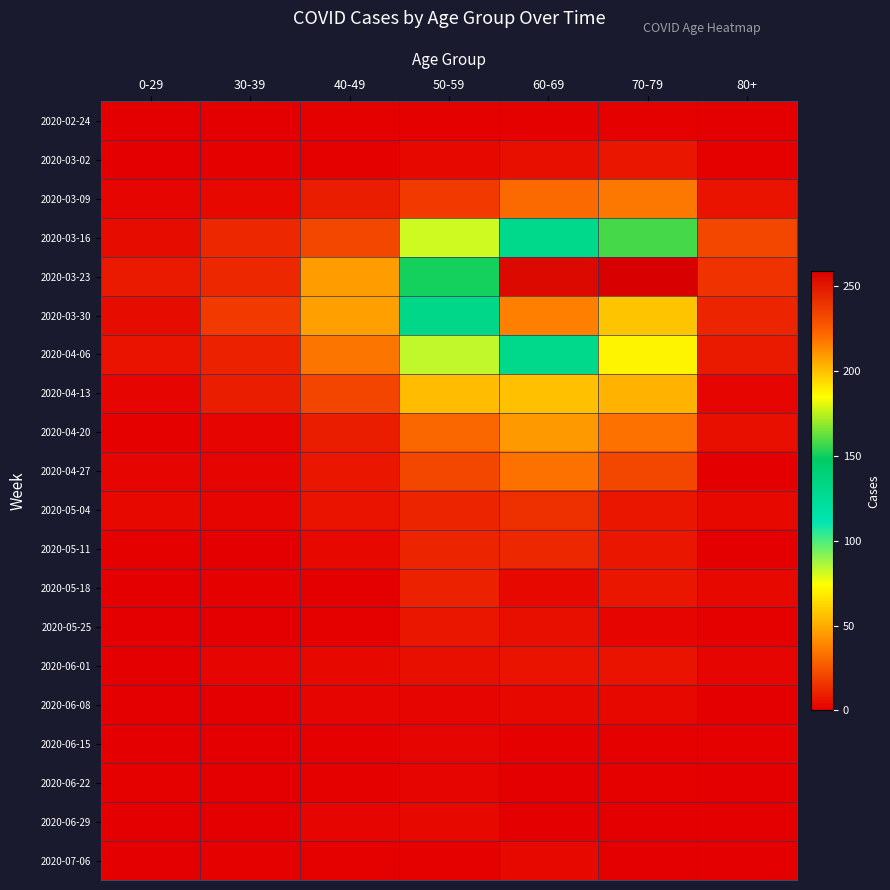

Which has a higher value, 30-39 or 40-49?

40-49